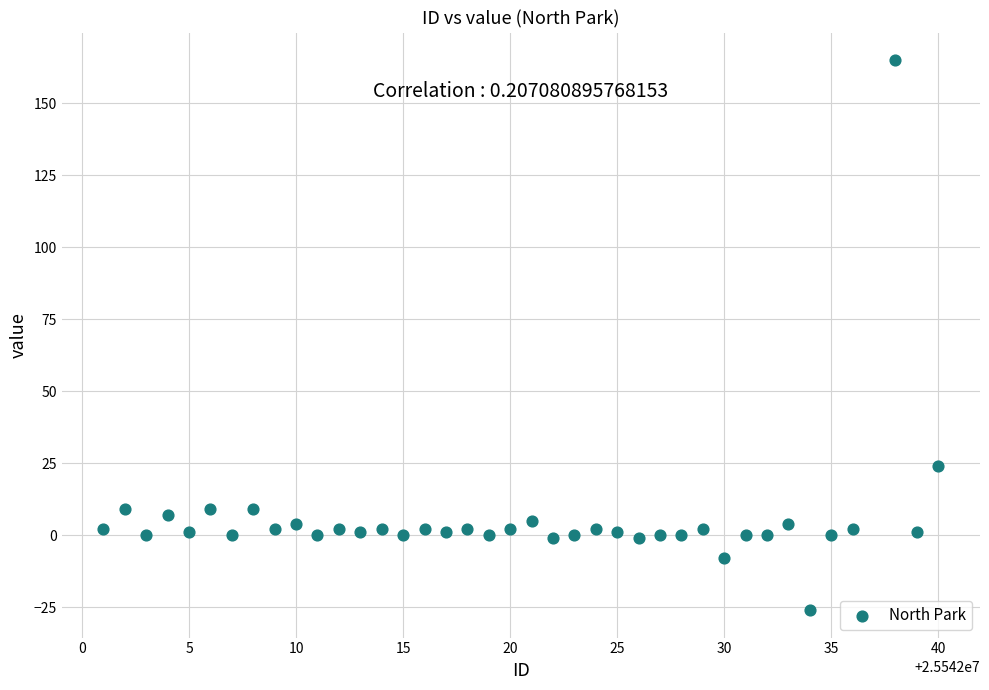

What is the range of X values (max minus min)?

39